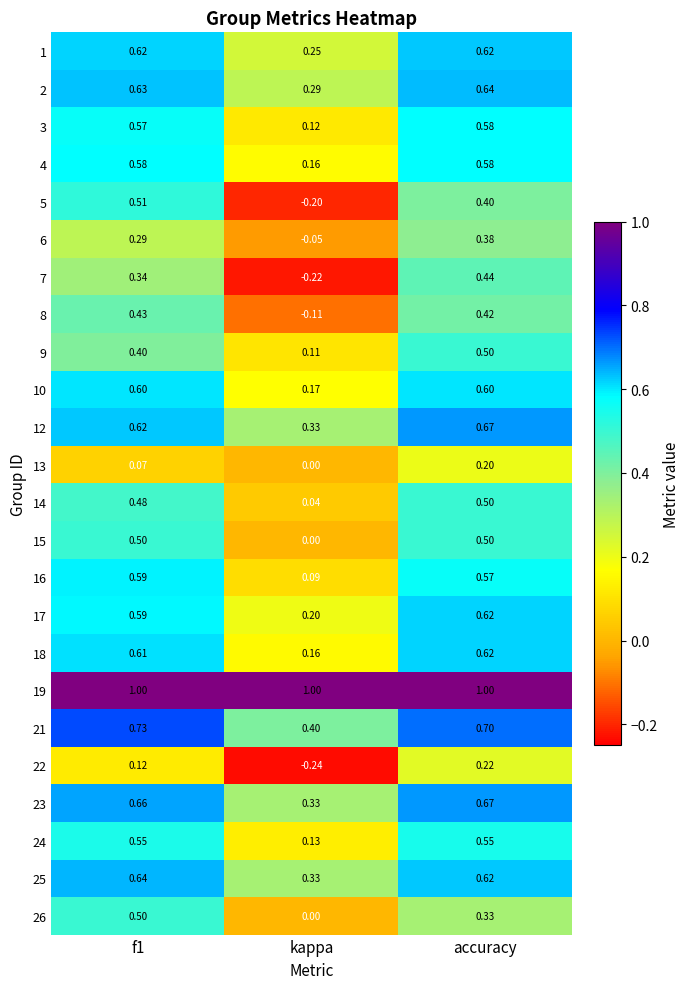

Which series has the largest range (max minus min)?

5